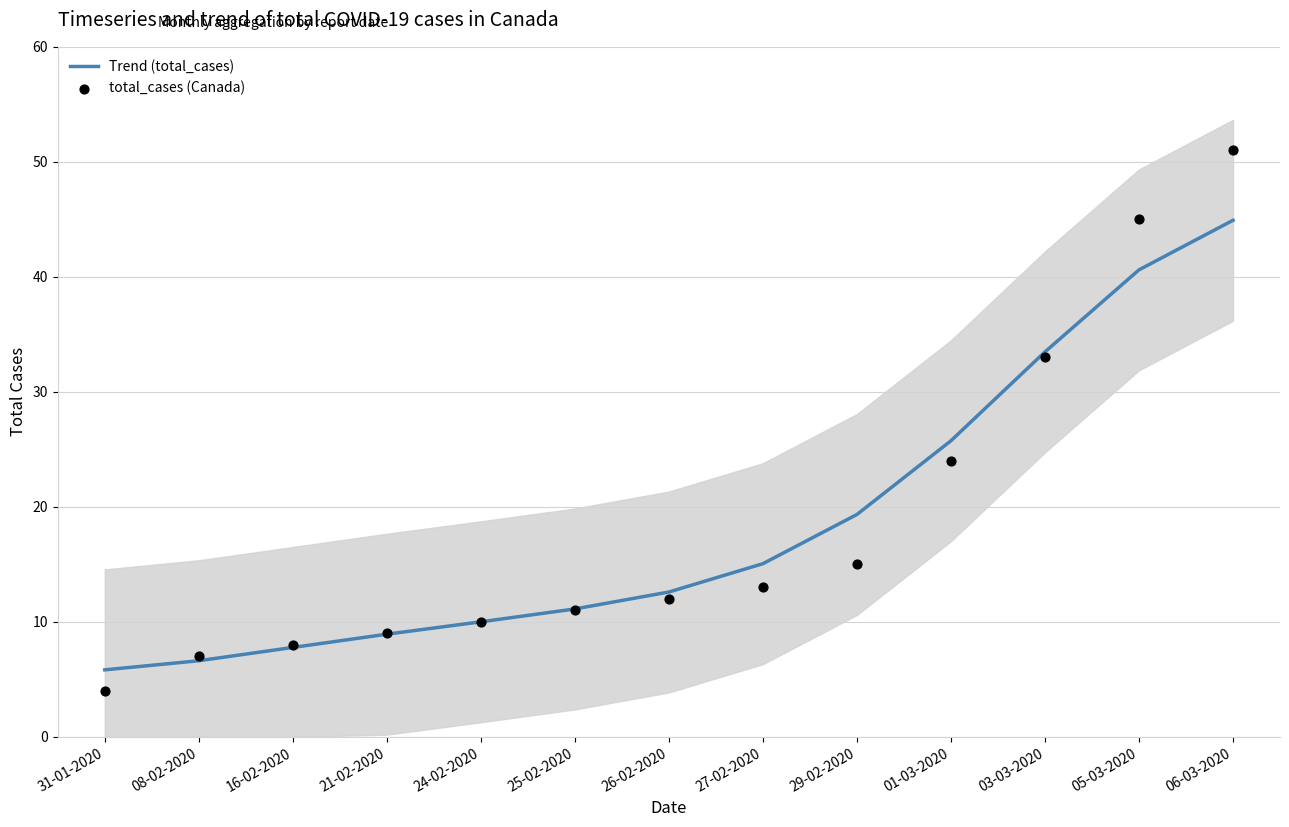

What is the total value across all series at 08-02-2020?

13.6